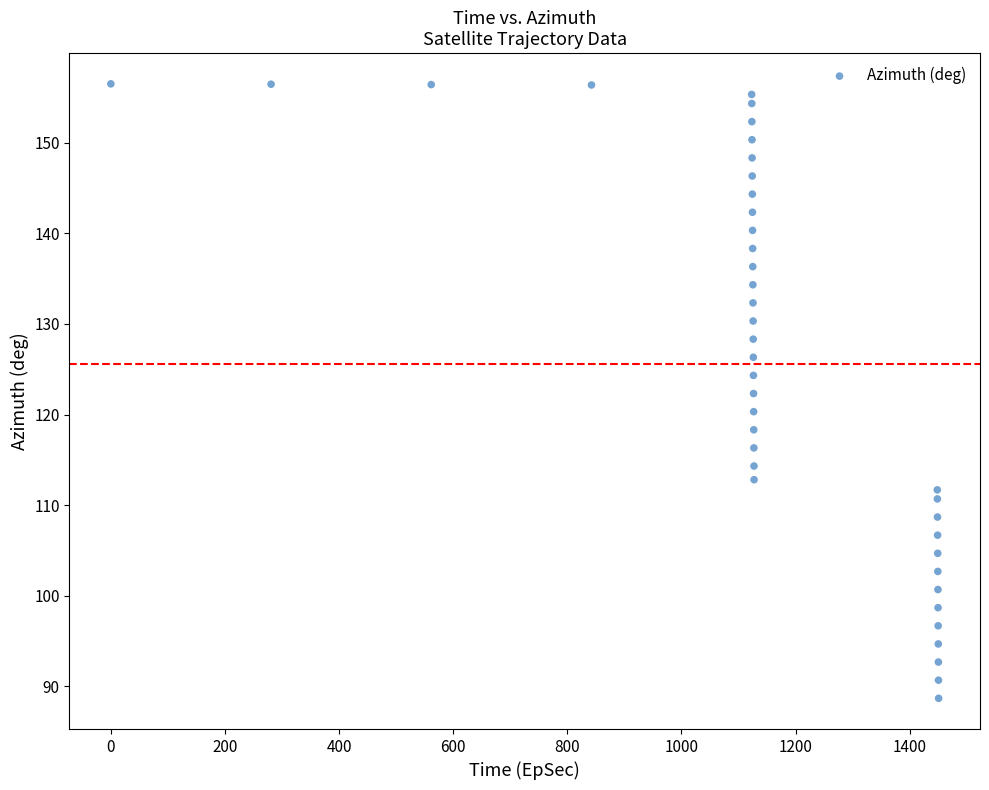

What is the range of Y values (max minus min)?

67.8